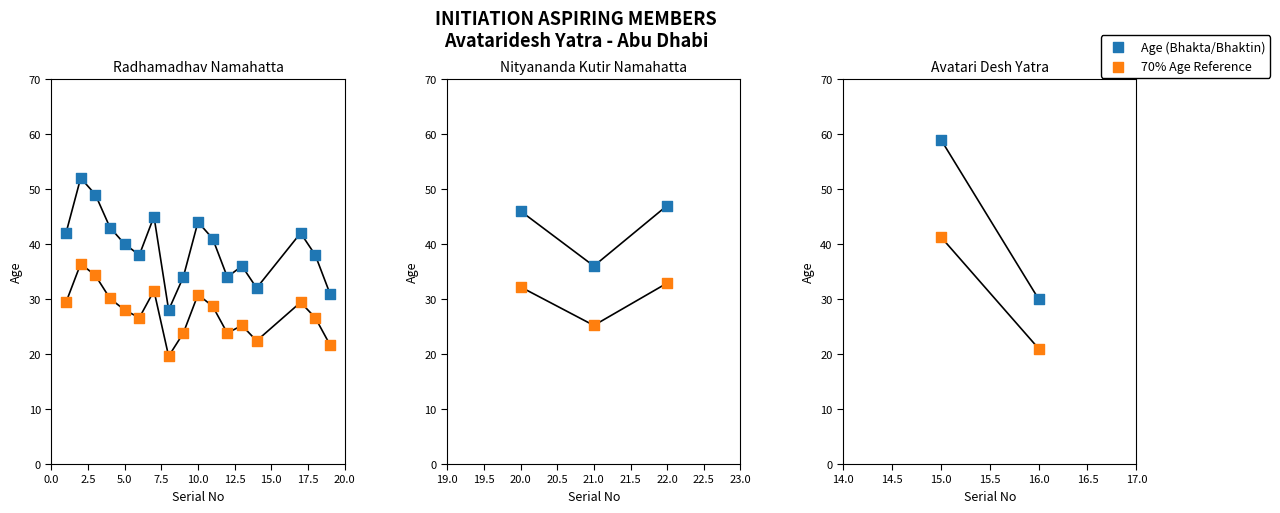

Which series has the largest Y range (max minus min)?

Age (Bhakta/Bhaktin)